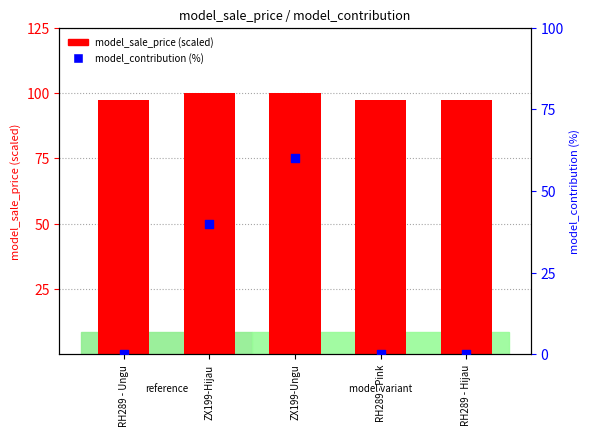

Is the value of model_sale_price (scaled) at RH289 - Pink greater than the value of model_contribution (%) at RH289 - Ungu?

Yes